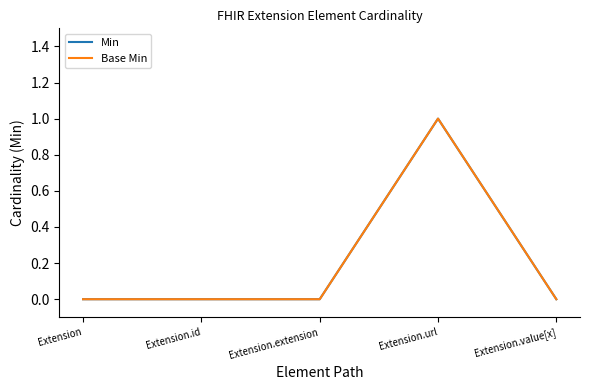

What position from the left is Extension.id?

2